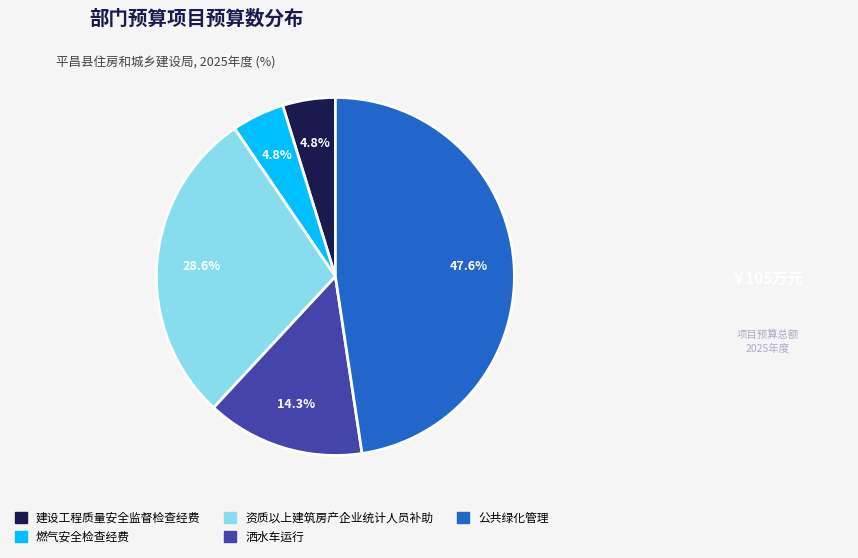

Count the number of slices in the pie.

5